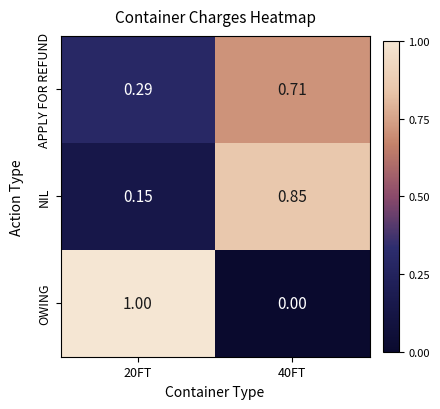

List the series in order of their peak value, highest first.

OWING, NIL, APPLY FOR REFUND